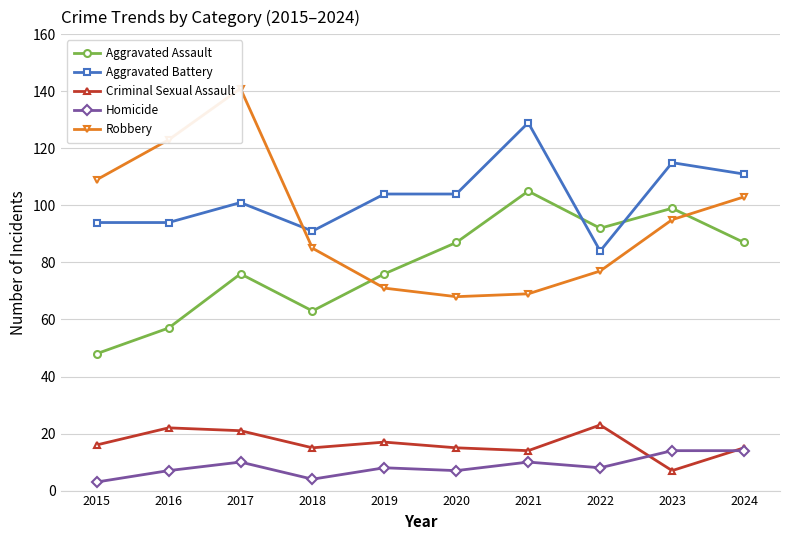

Where is the first local maximum for Robbery?

2017